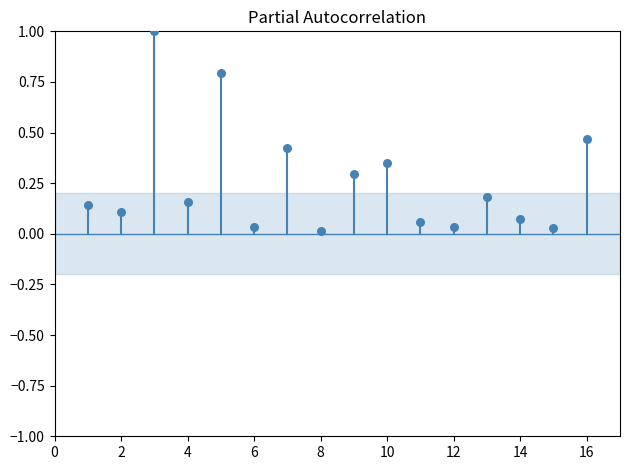

What is the range of Y values (max minus min)?

1.0